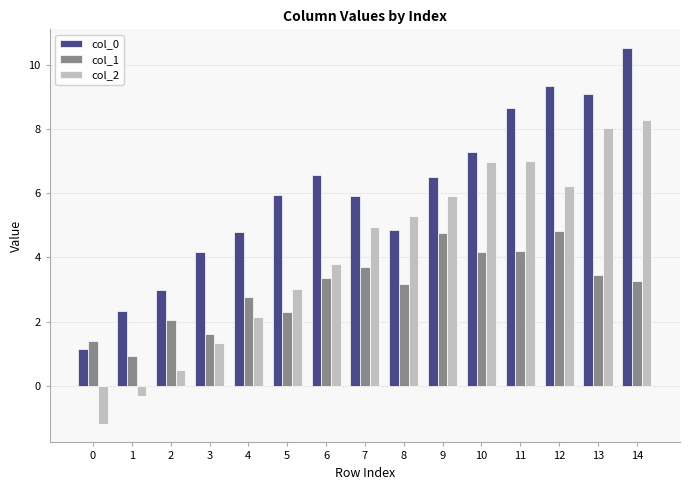

Read the col_2 value at 11.

7.0